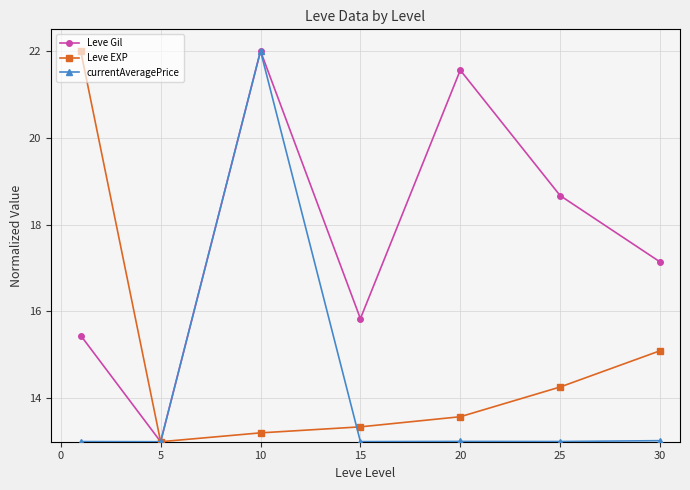

At how many categories does at least one series exceed 19?

3